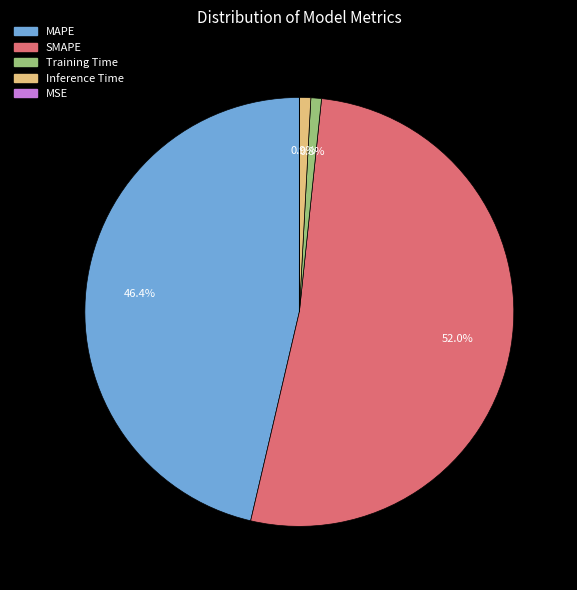

Which category has the biggest portion of the pie?

SMAPE